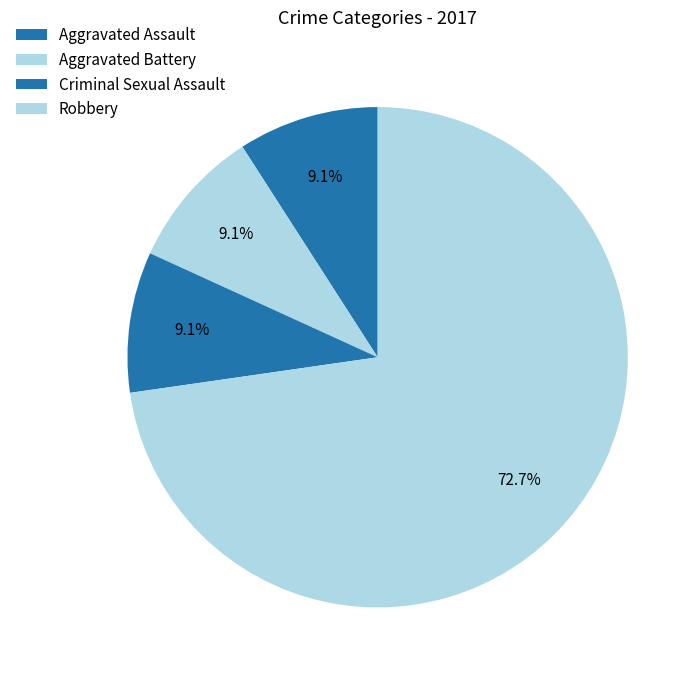

Which slice is the smallest?

Aggravated Assault